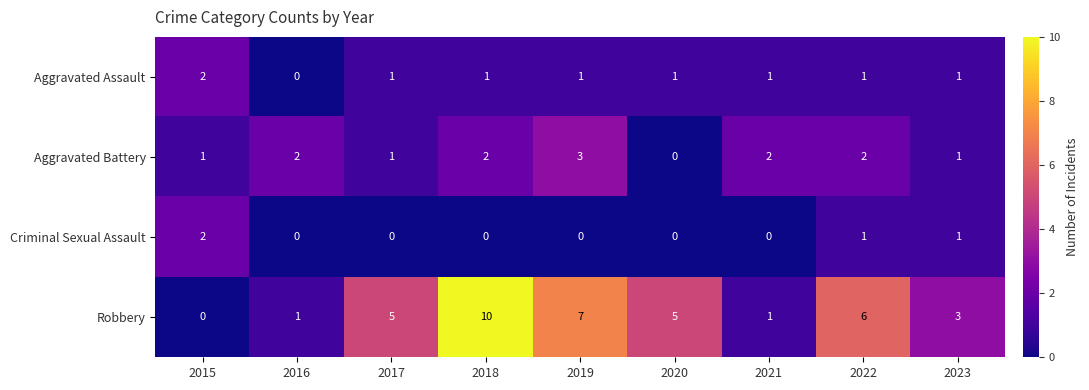

At which label does Aggravated Battery reach its peak?

2019